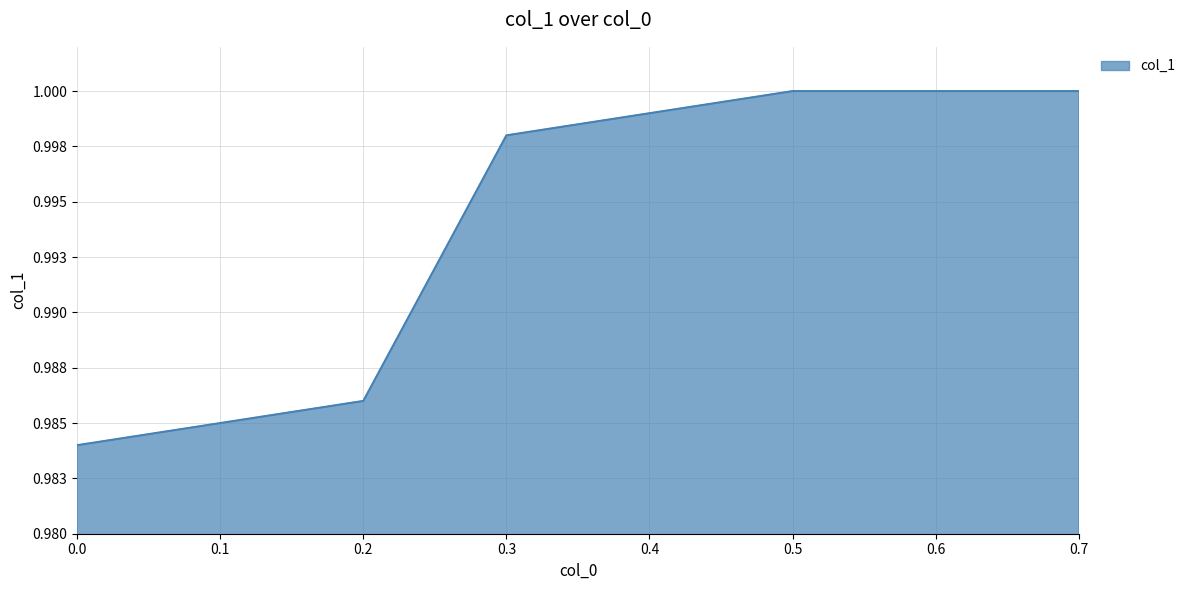

Which category has the highest value across all series?

0.5